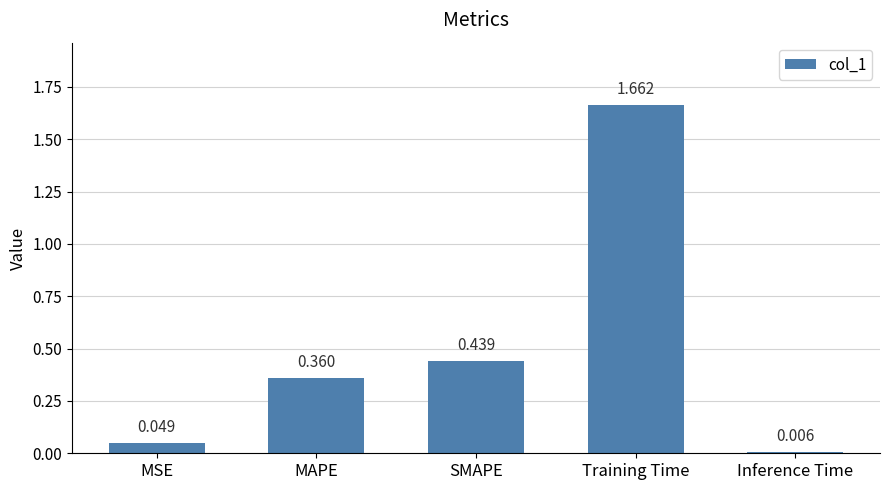

Rank the categories by value from highest to lowest.

Training Time, SMAPE, MAPE, MSE, Inference Time